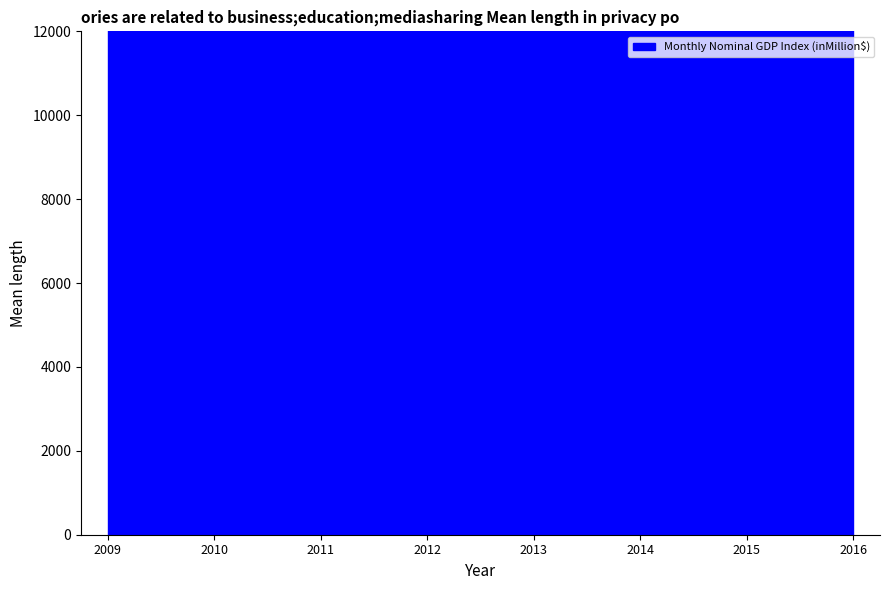

What is the difference between the values at 2013 and 2010?

2015.0